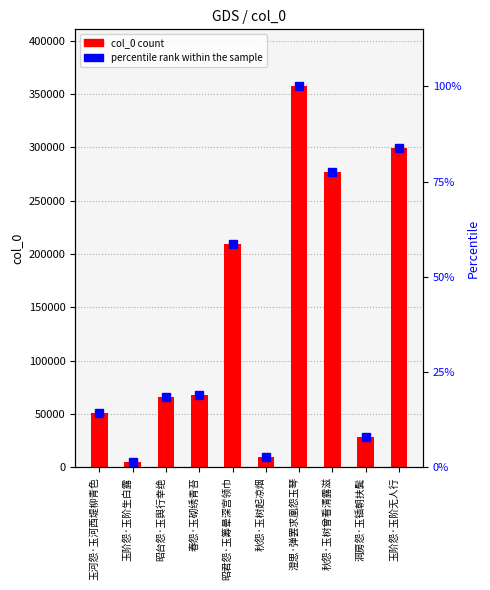

At which category does the chart reach its minimum across all series?

玉阶怨·玉阶生白露